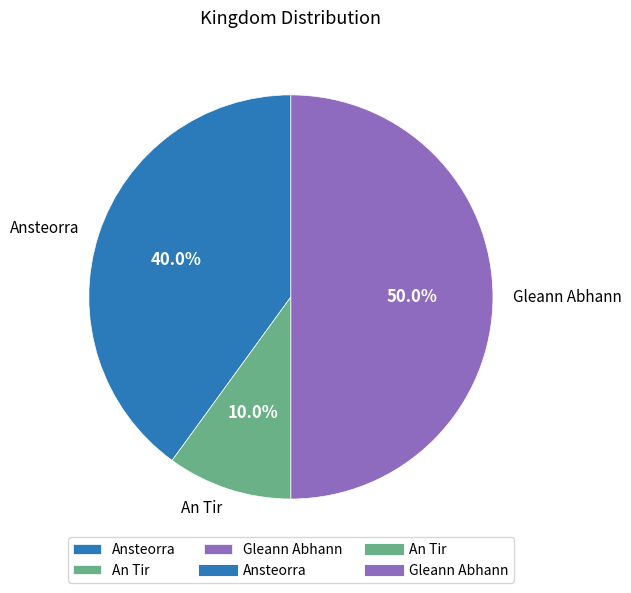

To the nearest percent, what percentage of the pie is An Tir?

10%